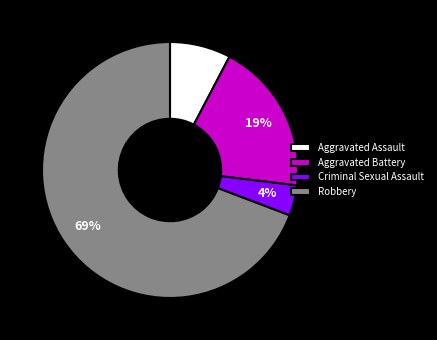

Combined, do Aggravated Assault and Robbery account for over 50%?

Yes